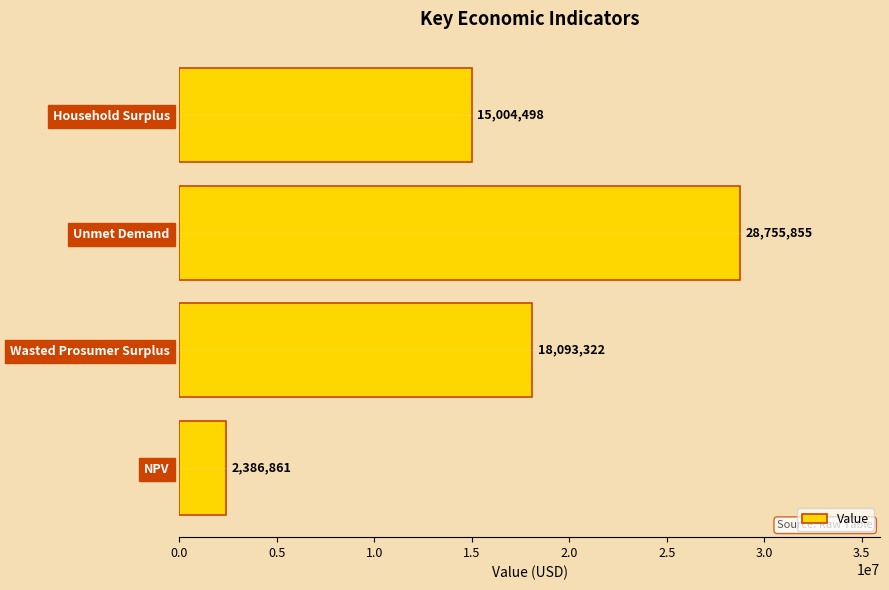

What is the ratio of the value at Wasted Prosumer Surplus to the value at Household Surplus?

1.2